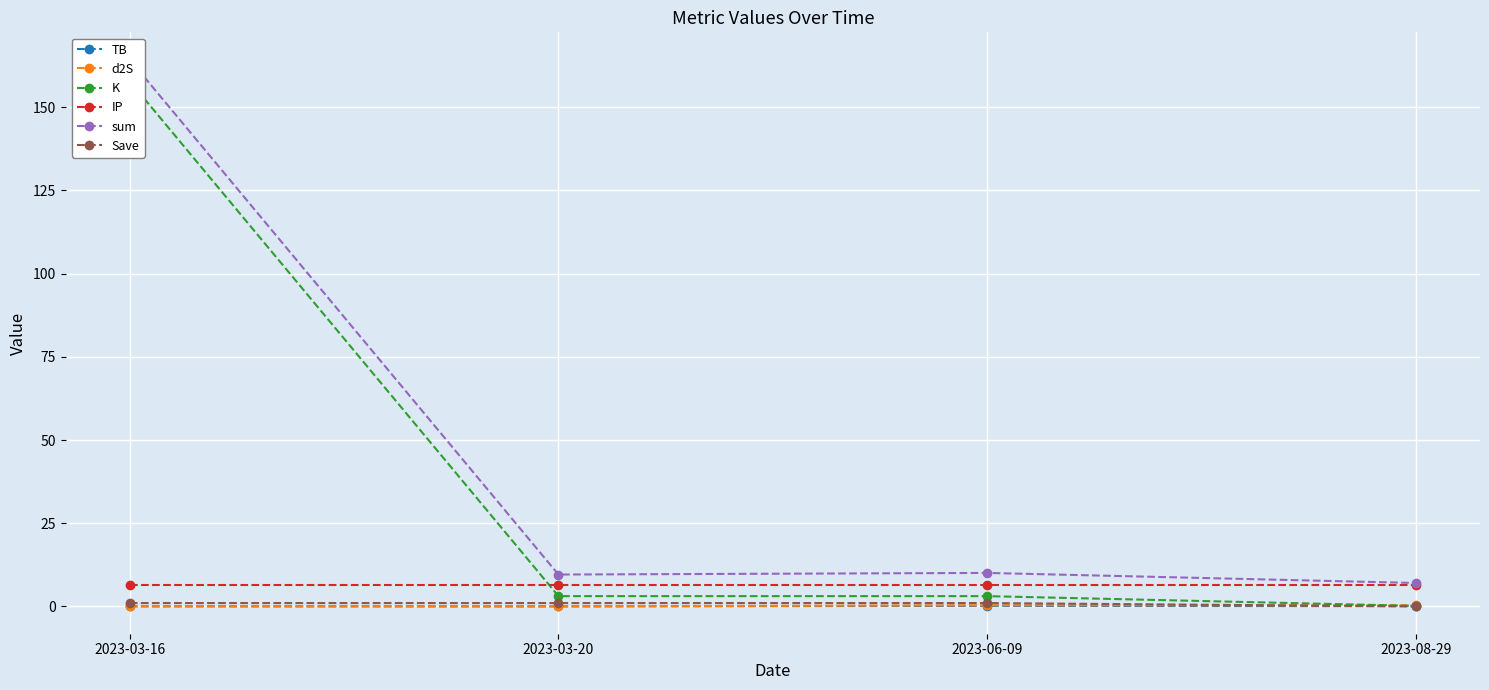

At which label does Save reach its minimum?

2023-08-29